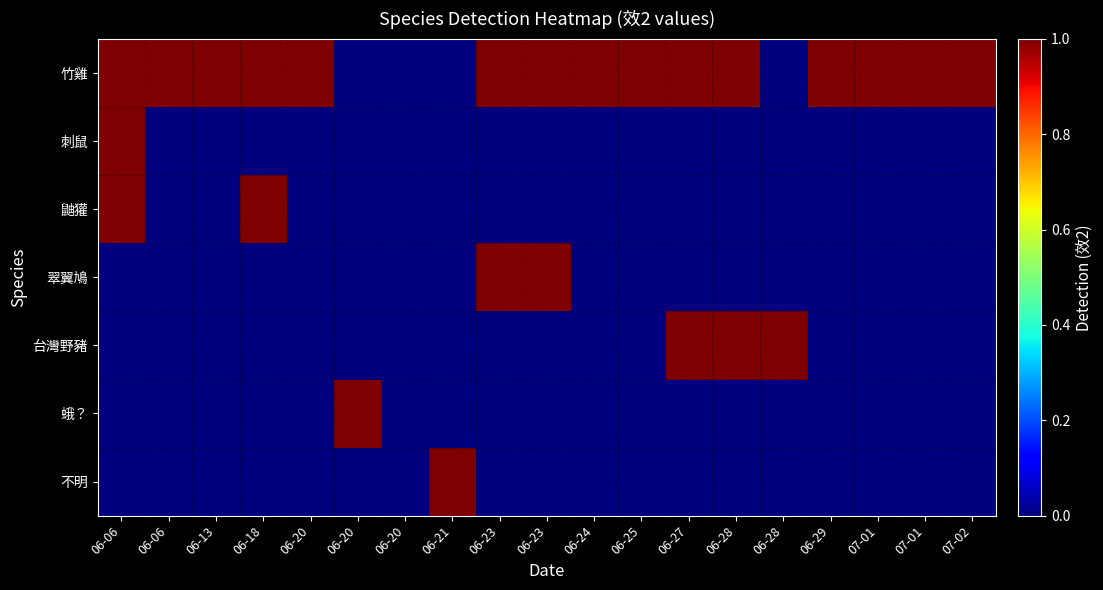

Reading left to right, transcribe all the data shown in this chart.

竹雞: 06-06=1	06-06=1	06-13=1	06-18=1	06-20=1	06-20=0	06-20=0	06-21=0	06-23=1	06-23=1	06-24=1	06-25=1	06-27=1	06-28=1	06-28=0	06-29=1	07-01=1	07-01=1	07-02=1
刺鼠: 06-06=1	06-06=0	06-13=0	06-18=0	06-20=0	06-20=0	06-20=0	06-21=0	06-23=0	06-23=0	06-24=0	06-25=0	06-27=0	06-28=0	06-28=0	06-29=0	07-01=0	07-01=0	07-02=0
鼬獾: 06-06=1	06-06=0	06-13=0	06-18=1	06-20=0	06-20=0	06-20=0	06-21=0	06-23=0	06-23=0	06-24=0	06-25=0	06-27=0	06-28=0	06-28=0	06-29=0	07-01=0	07-01=0	07-02=0
翠翼鳩: 06-06=0	06-06=0	06-13=0	06-18=0	06-20=0	06-20=0	06-20=0	06-21=0	06-23=1	06-23=1	06-24=0	06-25=0	06-27=0	06-28=0	06-28=0	06-29=0	07-01=0	07-01=0	07-02=0
台灣野豬: 06-06=0	06-06=0	06-13=0	06-18=0	06-20=0	06-20=0	06-20=0	06-21=0	06-23=0	06-23=0	06-24=0	06-25=0	06-27=1	06-28=1	06-28=1	06-29=0	07-01=0	07-01=0	07-02=0
蛾？: 06-06=0	06-06=0	06-13=0	06-18=0	06-20=0	06-20=1	06-20=0	06-21=0	06-23=0	06-23=0	06-24=0	06-25=0	06-27=0	06-28=0	06-28=0	06-29=0	07-01=0	07-01=0	07-02=0
不明: 06-06=0	06-06=0	06-13=0	06-18=0	06-20=0	06-20=0	06-20=0	06-21=1	06-23=0	06-23=0	06-24=0	06-25=0	06-27=0	06-28=0	06-28=0	06-29=0	07-01=0	07-01=0	07-02=0